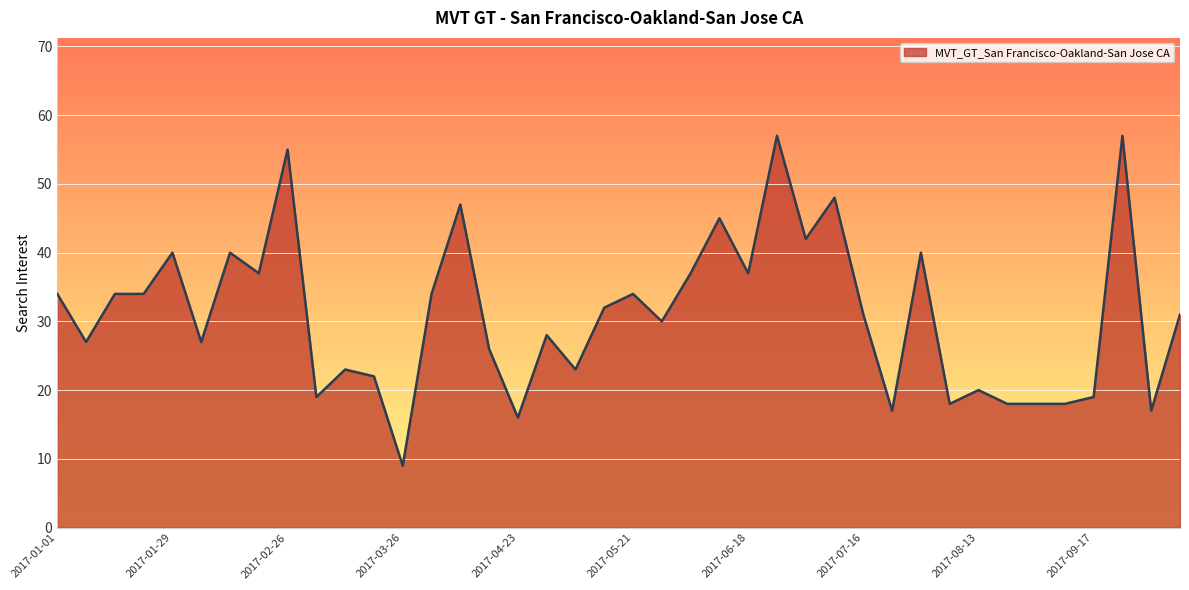

How many lines are shown in the chart?

1